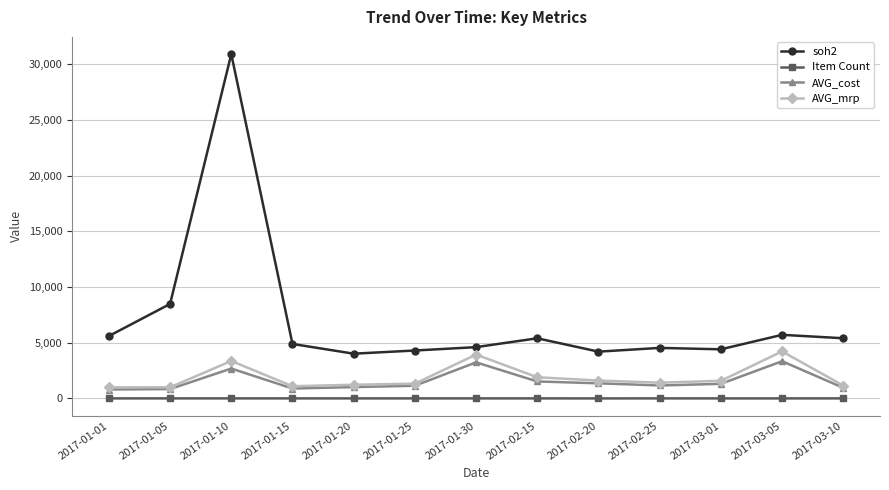

True or false: soh2 and AVG_cost intersect in this chart.

False